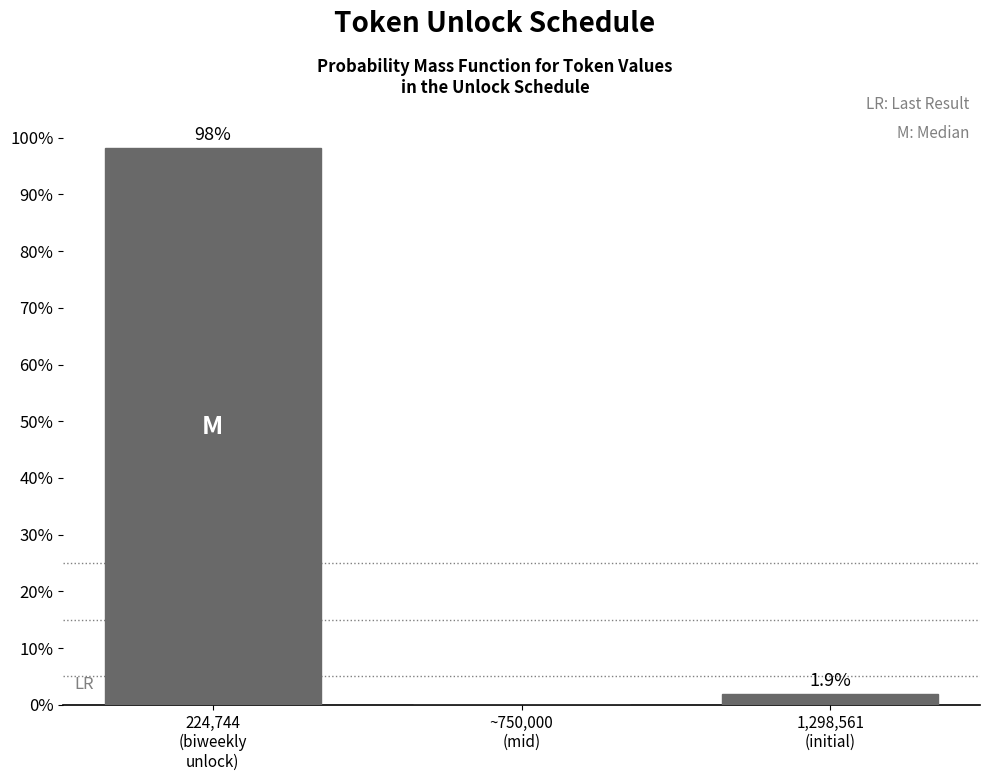

What is the sum of all values?

100.0